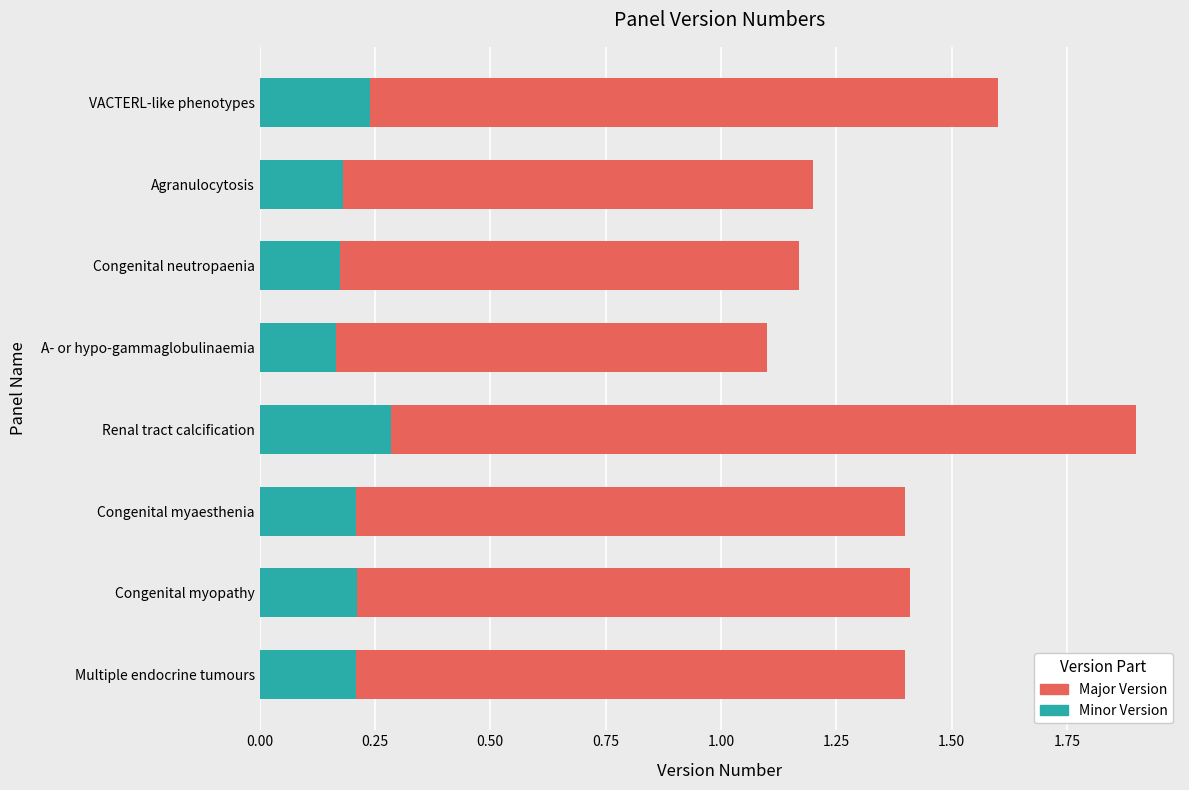

True or false: Minor Version has a value of 0.1 at Agranulocytosis.

False